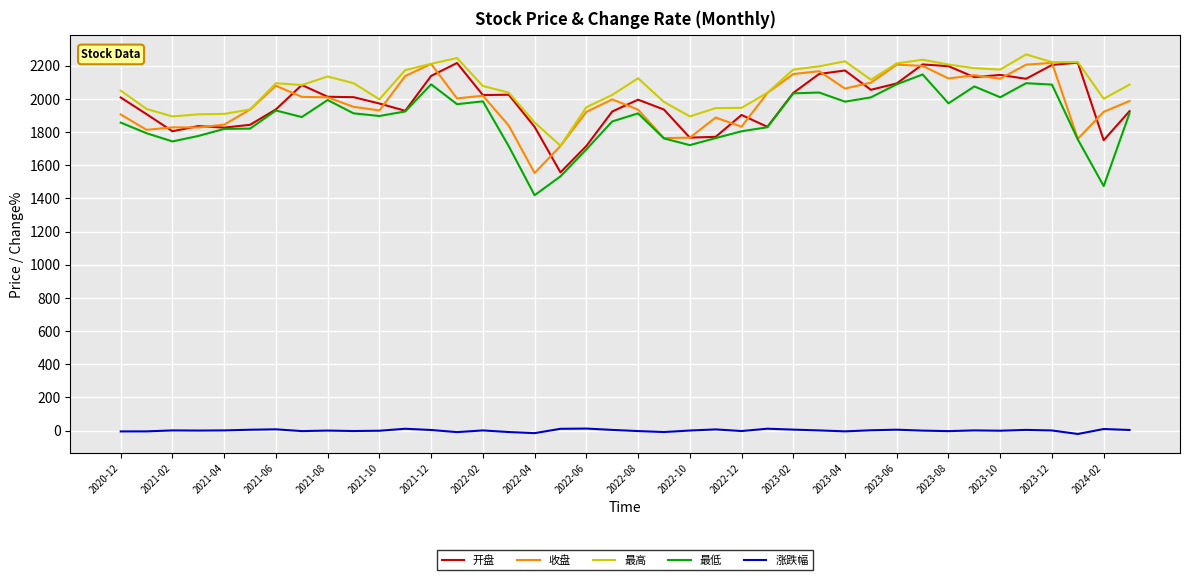

True or false: 涨跌幅 and 最高 intersect in this chart.

False